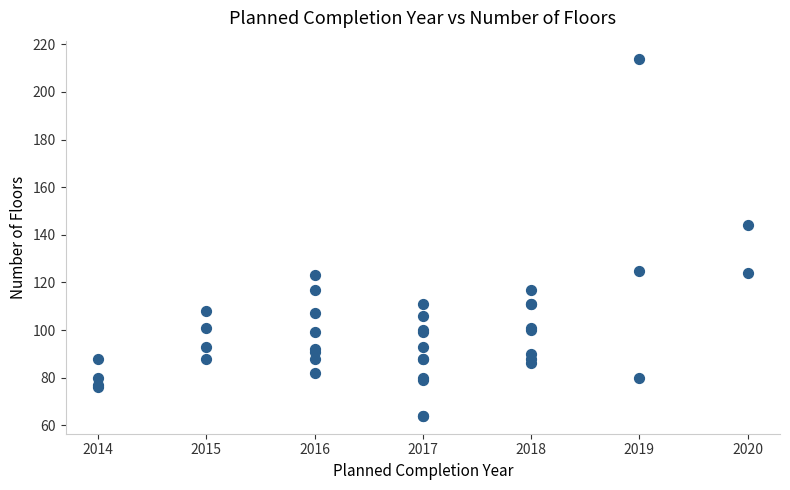

What Y value in the scatter plot is closest to 139?

144